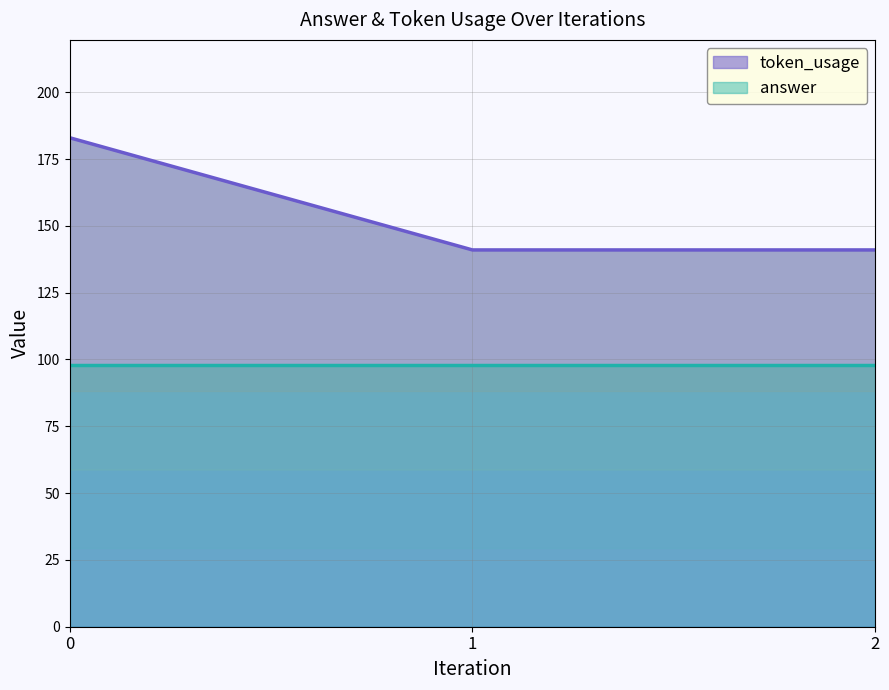

True or false: token_usage has a value of 301 at 0.

False